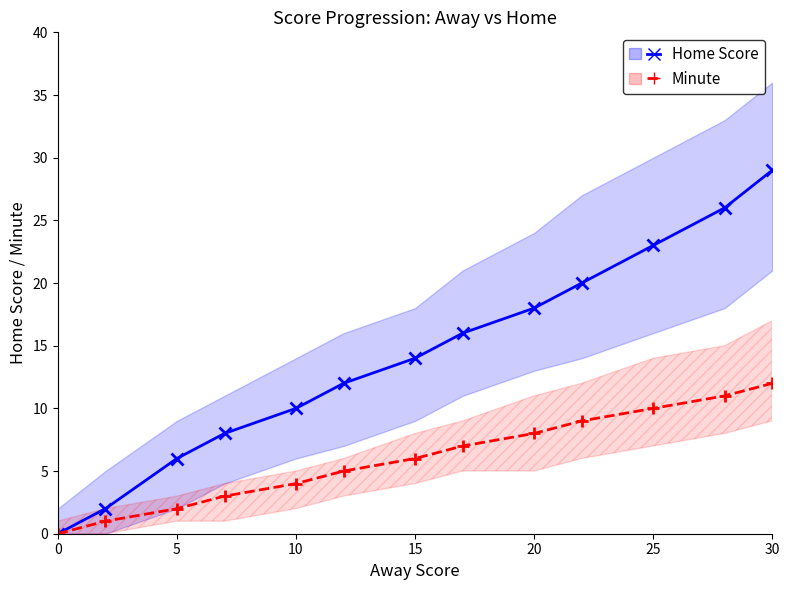

At how many categories does at least one series exceed 27?

1